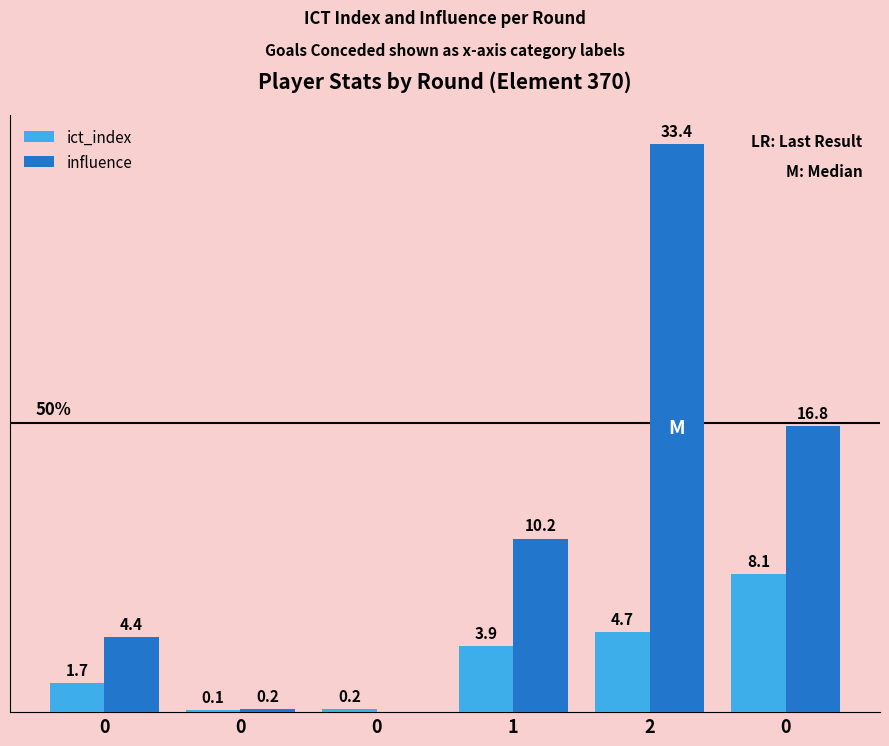

At how many categories does at least one series exceed 26?

1